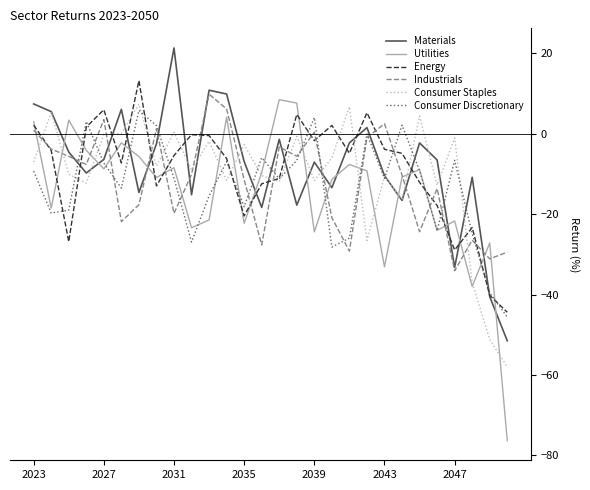

Which series has the largest range (max minus min)?

Utilities